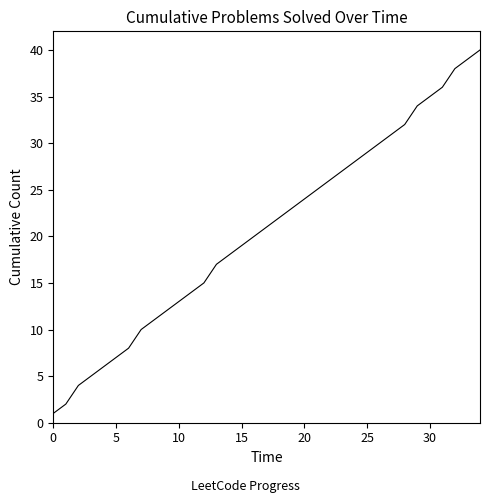

What is the greatest value displayed?

40